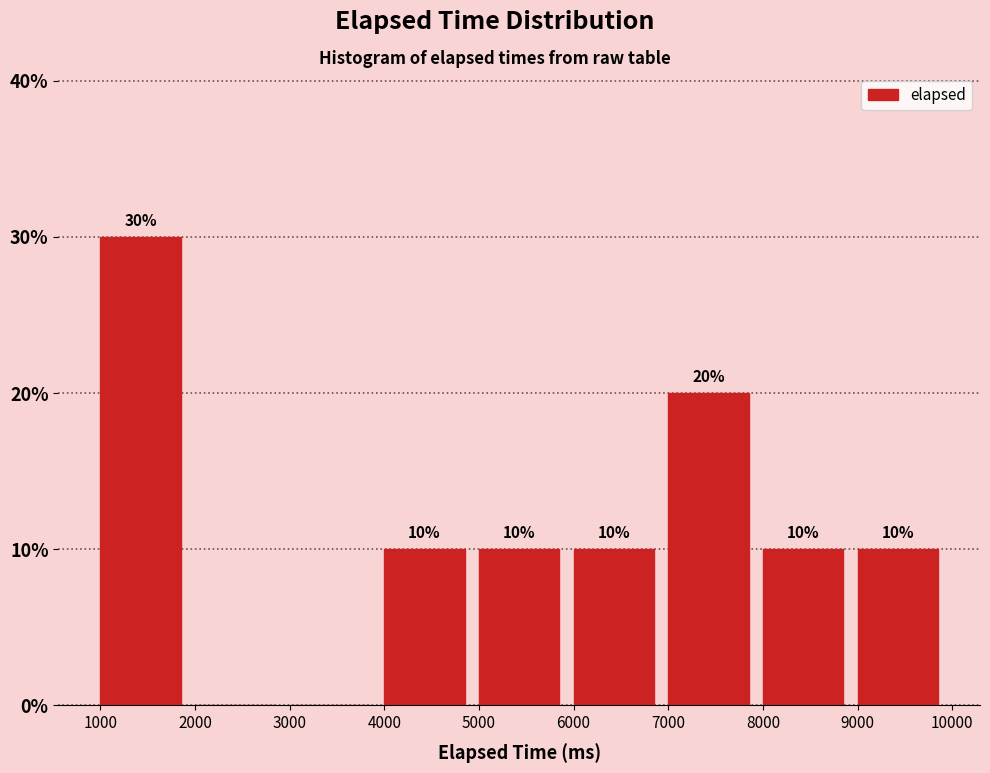

Over which range of the x-axis is the bar tallest?

1000 to 2000